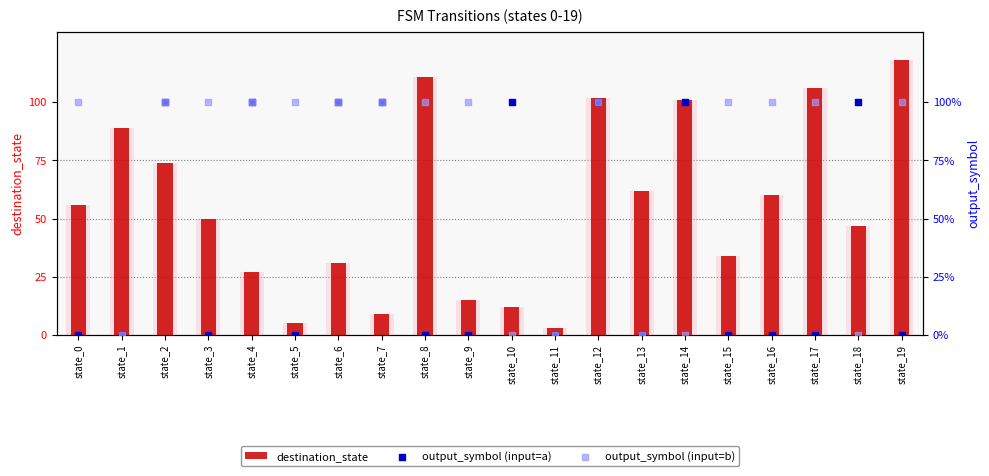

Which series has the largest Y range (max minus min)?

destination_state